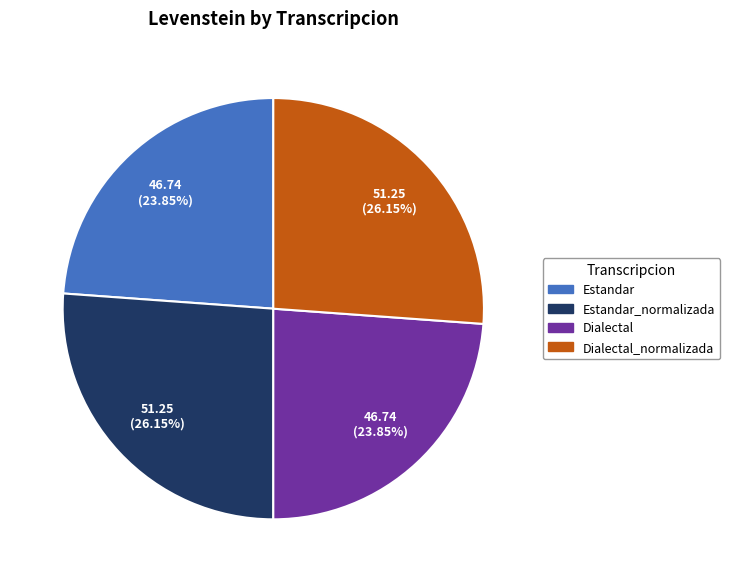

Combined, do Estandar and Dialectal account for over 50%?

No